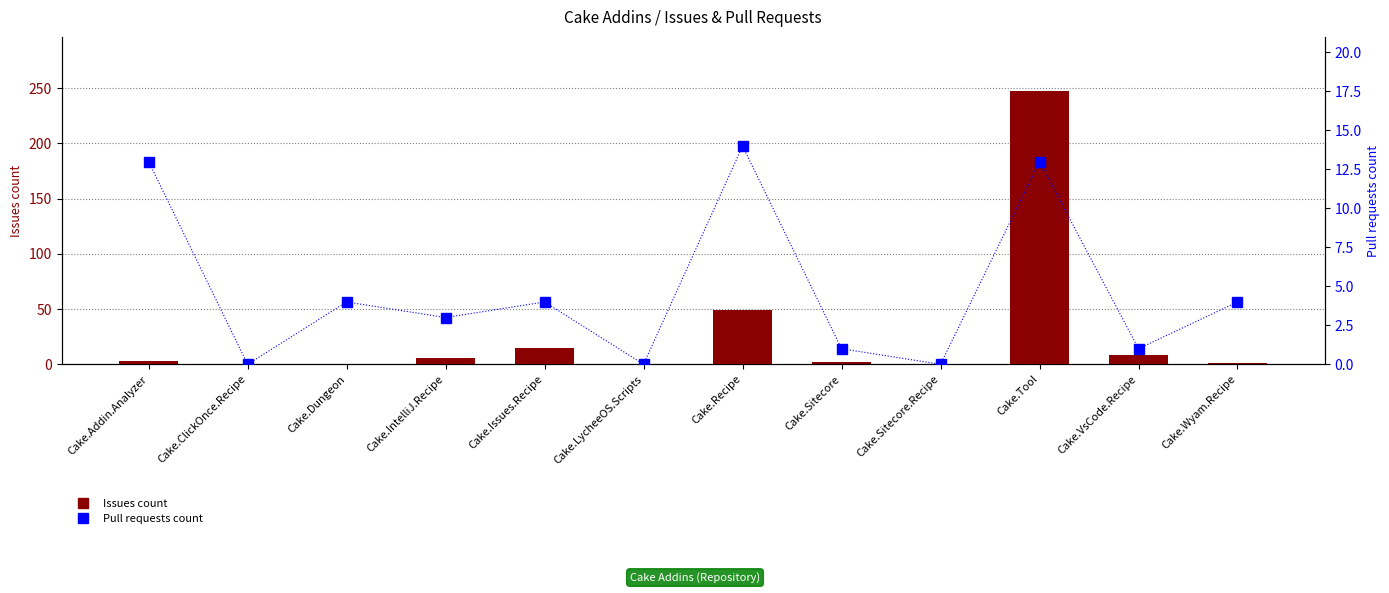

What is the label of the 10th bar from the right?

Cake.Dungeon